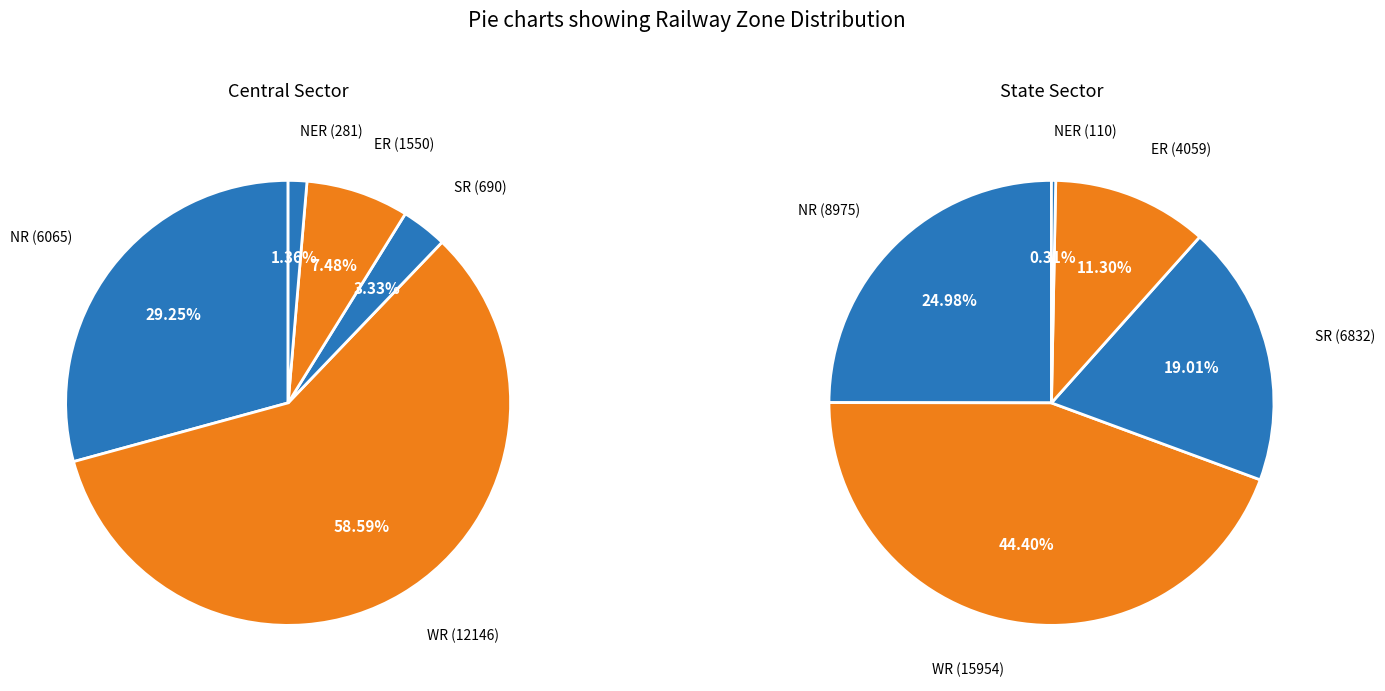

To the nearest percent, what is the combined percentage of ER and SR?

30%